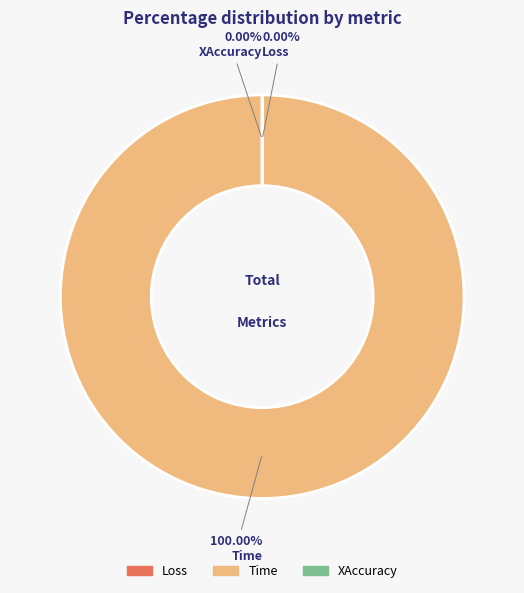

How many slices are in this pie chart?

3